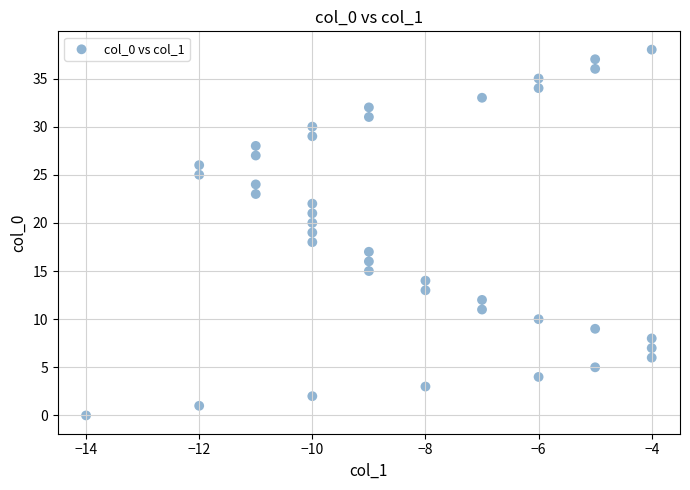

What is the range of X values (max minus min)?

10